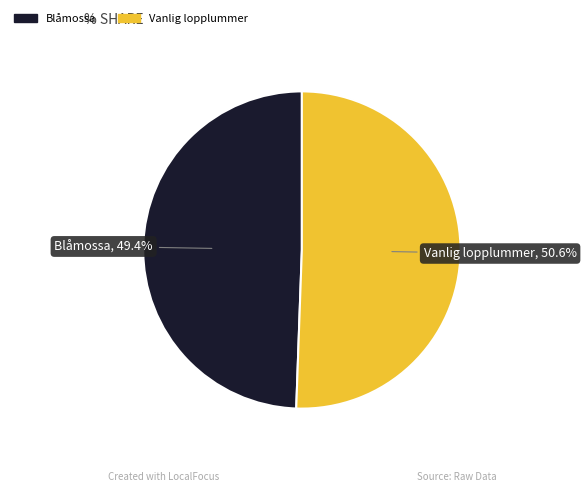

What is the ratio of the value at Blåmossa, 49.4% to the value at Vanlig lopplummer, 50.6%?

1.0